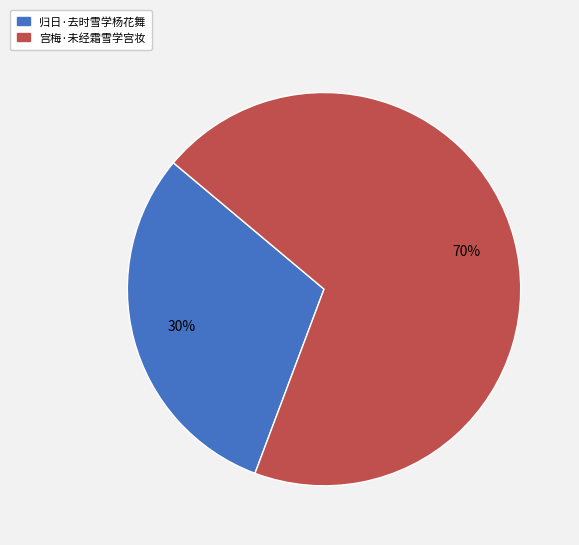

Which category accounts for the majority?

宫梅·未经霜雪学宫妆